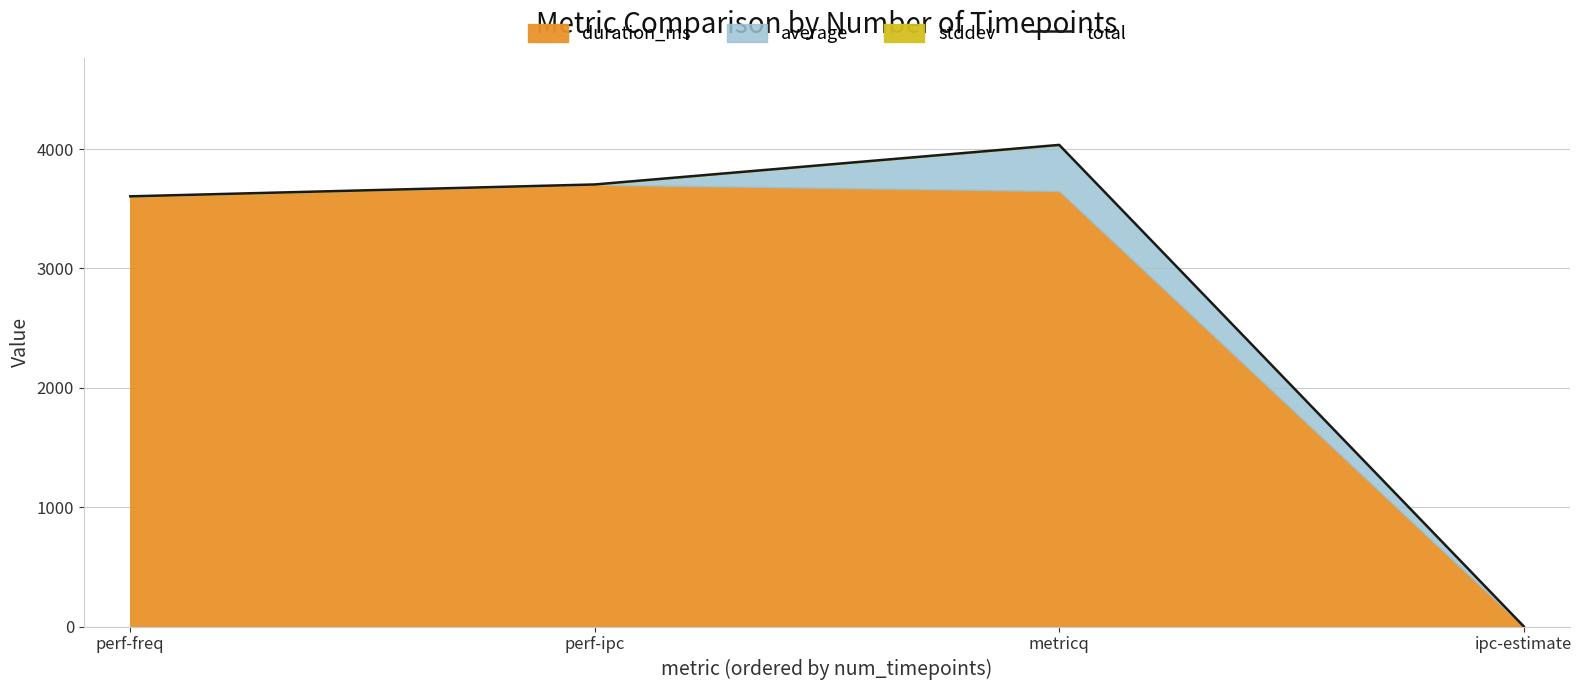

True or false: the data has more than 2 interior local peaks.

False